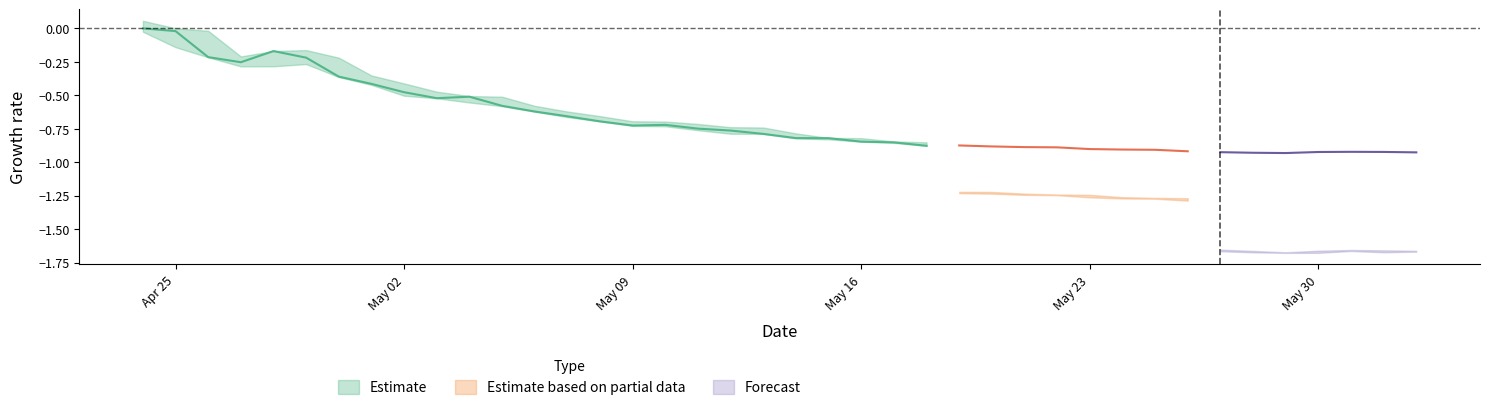

True or false: low and high intersect in this chart.

False